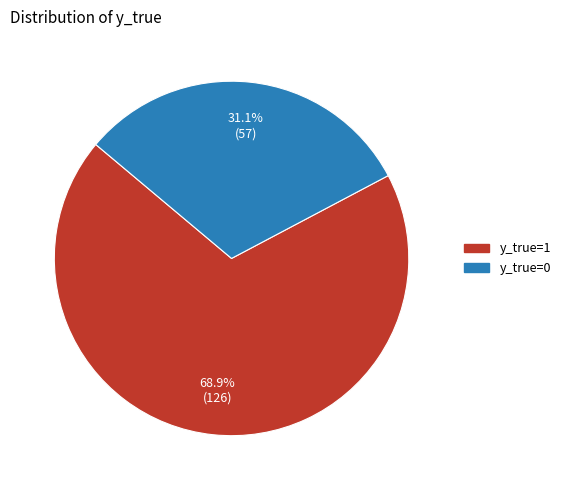

Which slice represents more than half of the pie?

y_true=1